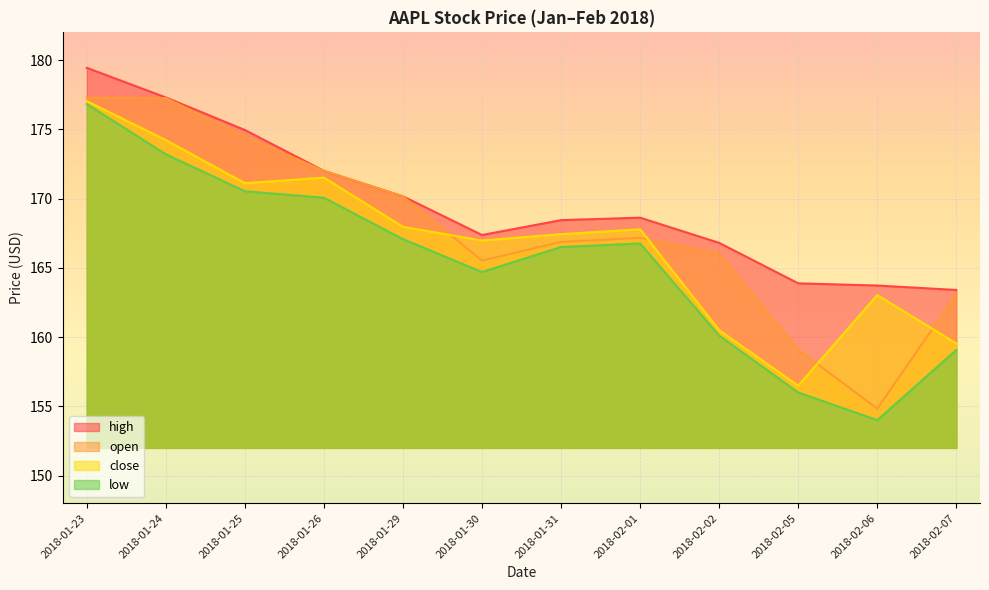

Where is the first local maximum for low?

2018-02-01